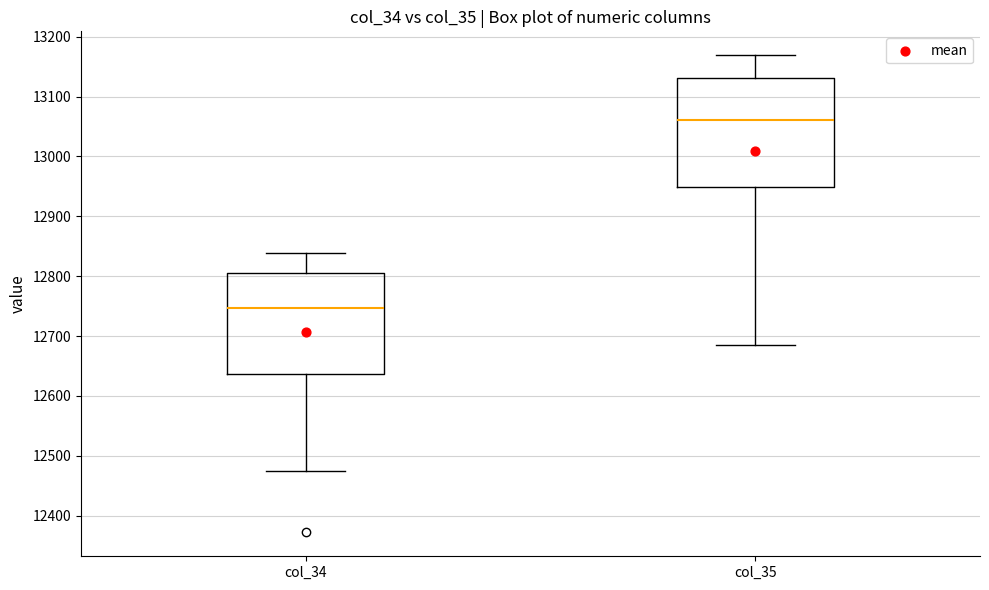

Where is the lower edge of the box for col_35 on the y-axis? The values are not printed on the chart, so give them approximately, as read against the axis.

12950